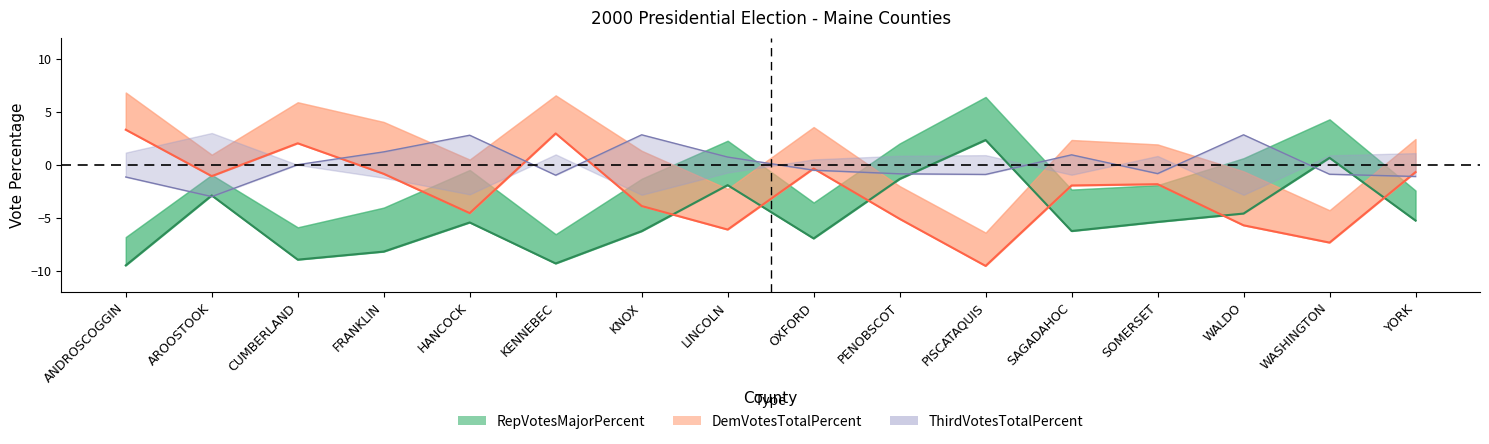

What is the spread (max minus min) of values at LINCOLN?

6.8